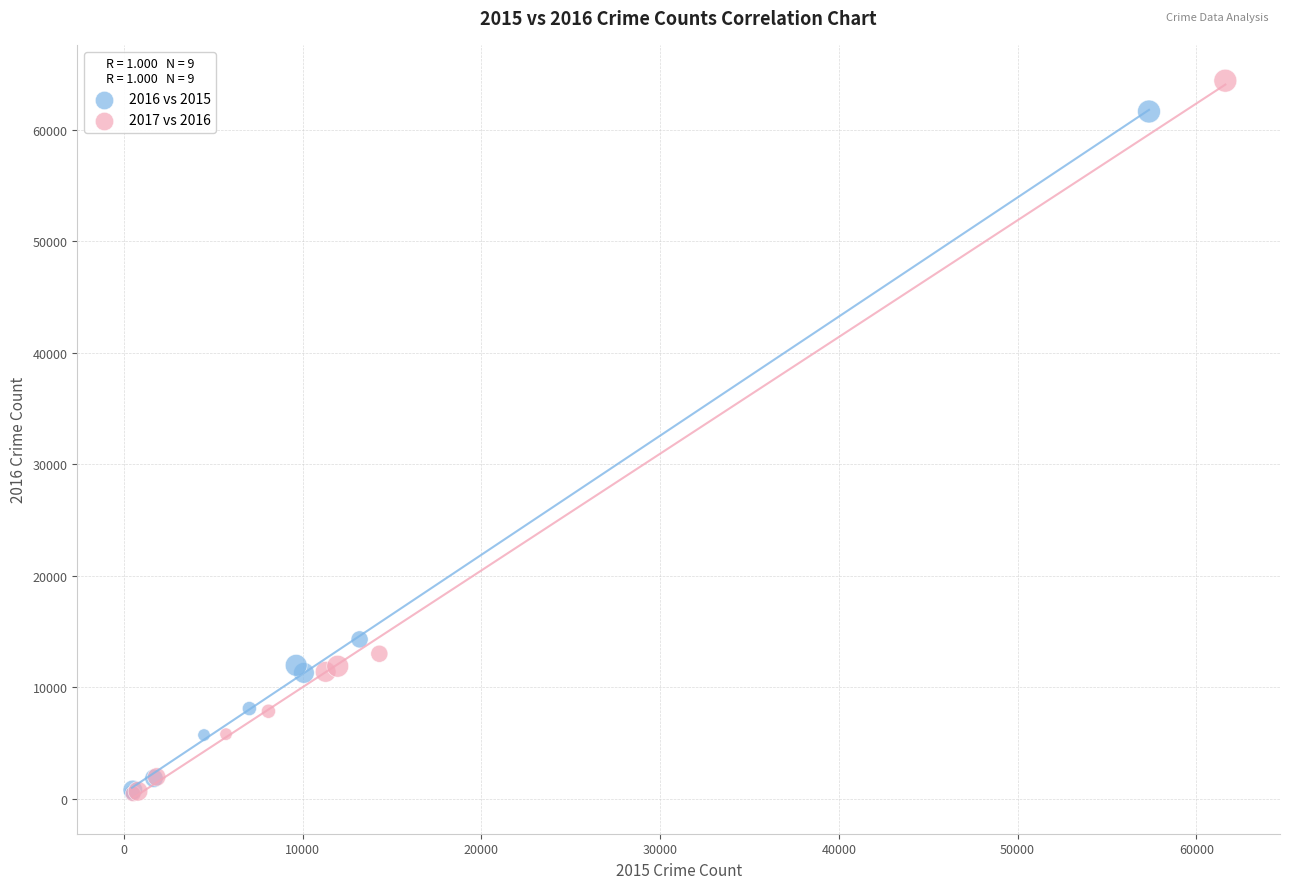

Which series contains the highest Y value?

2017 vs 2016